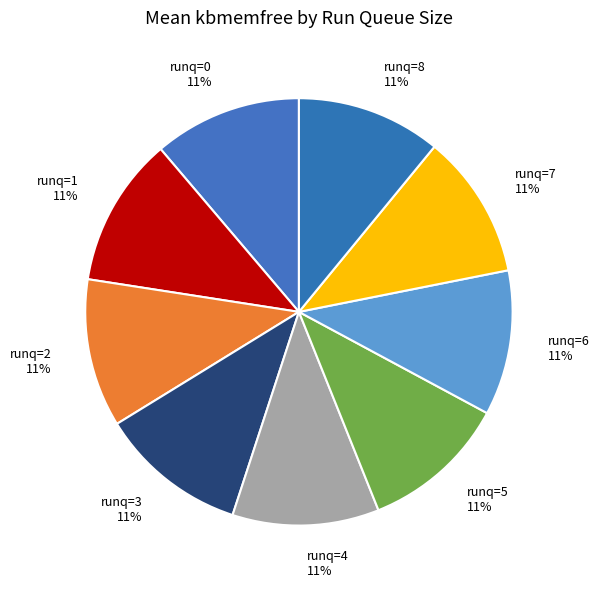

True or false: runq=1 accounts for 11% of the total.

True